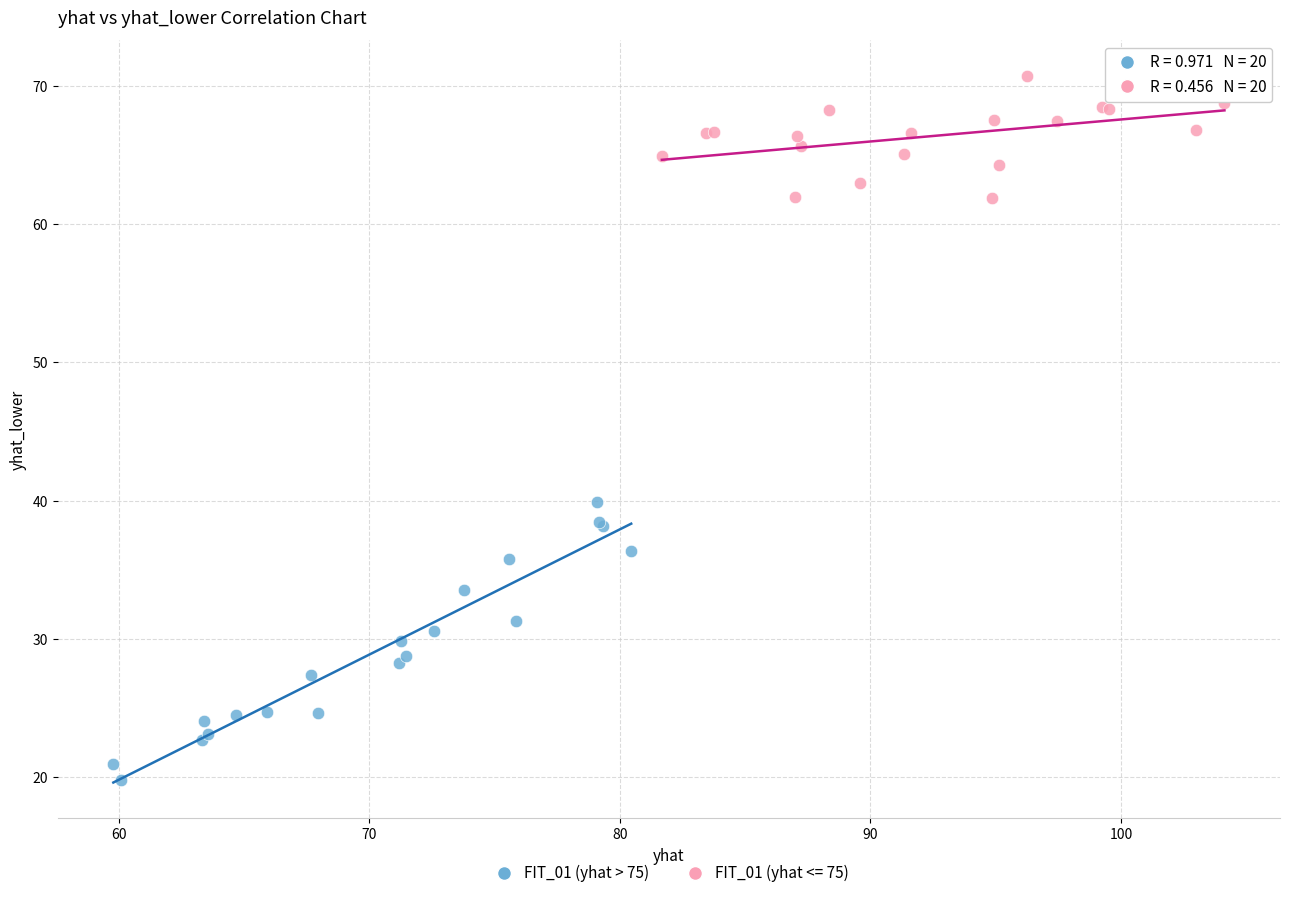

Which series reaches the maximum Y coordinate?

FIT_01 (yhat <= 75)